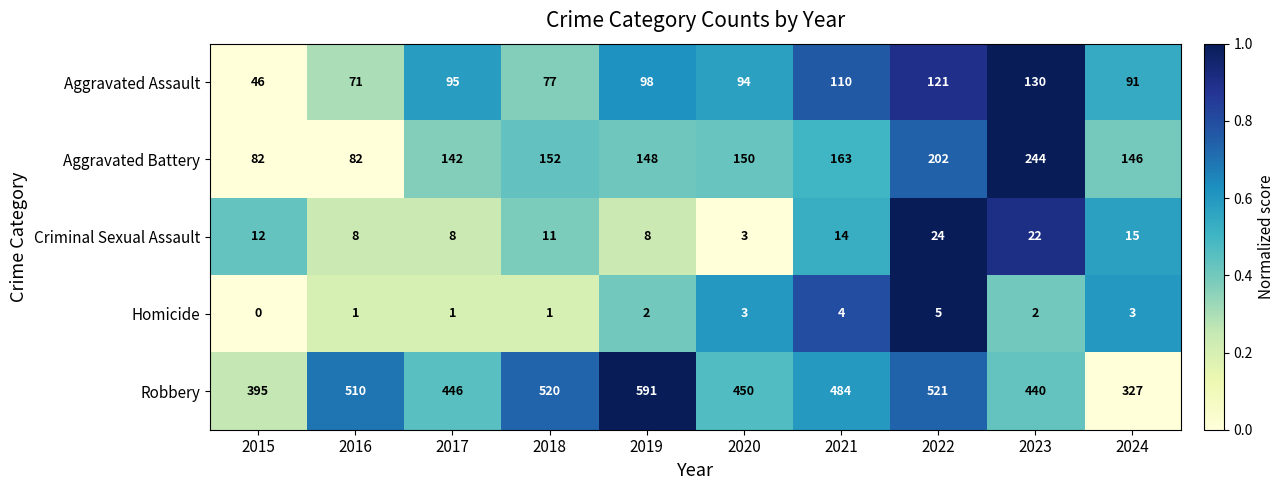

At how many categories does at least one series exceed 0?

10